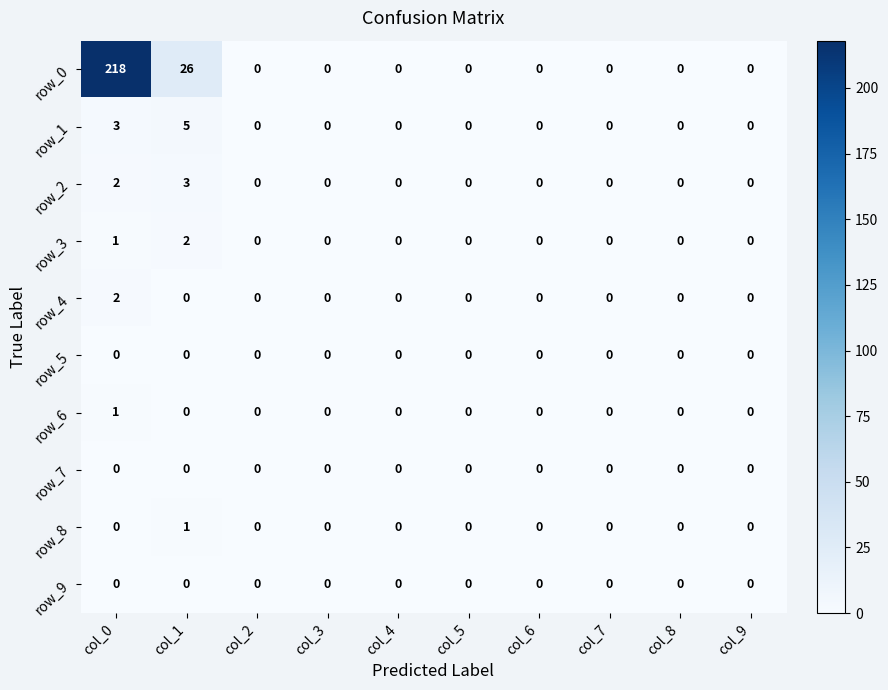

At which label is row_1 closest to 2?

col_0